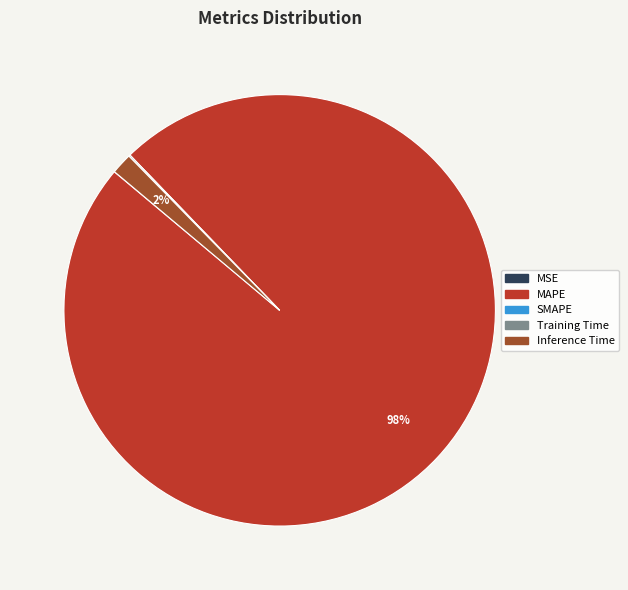

Does any single category account for the majority?

Yes